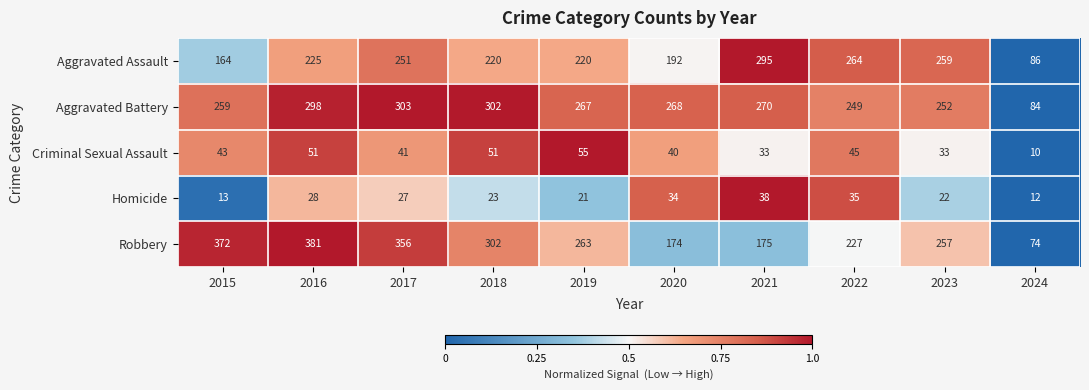

What is the maximum value shown in the chart?

381